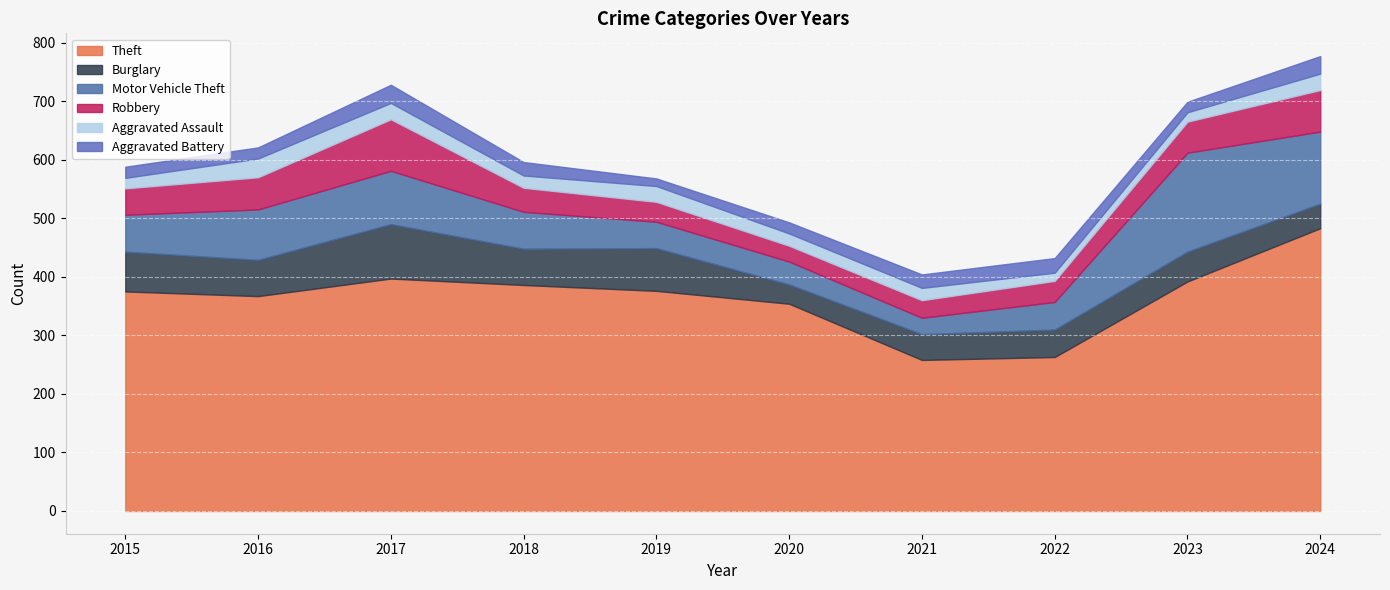

Where is the first local maximum for Theft?

2017